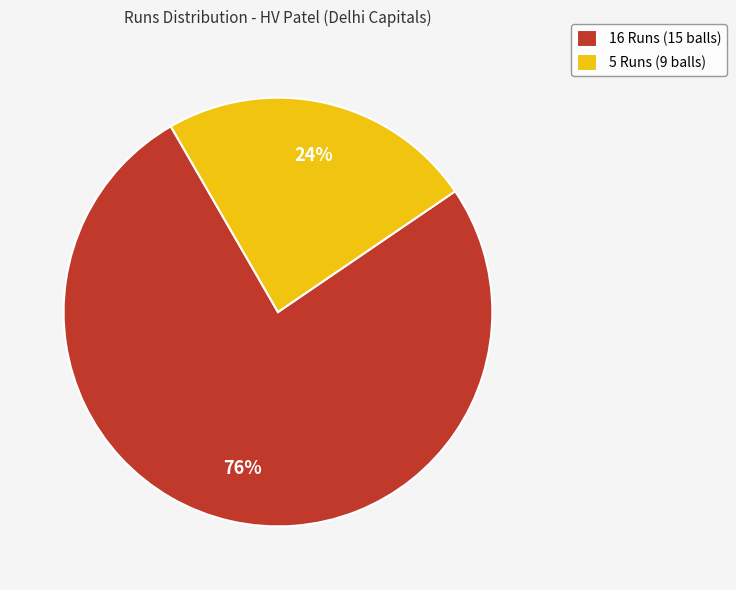

To the nearest percent, what is the difference between the largest and smallest slice percentages?

52%